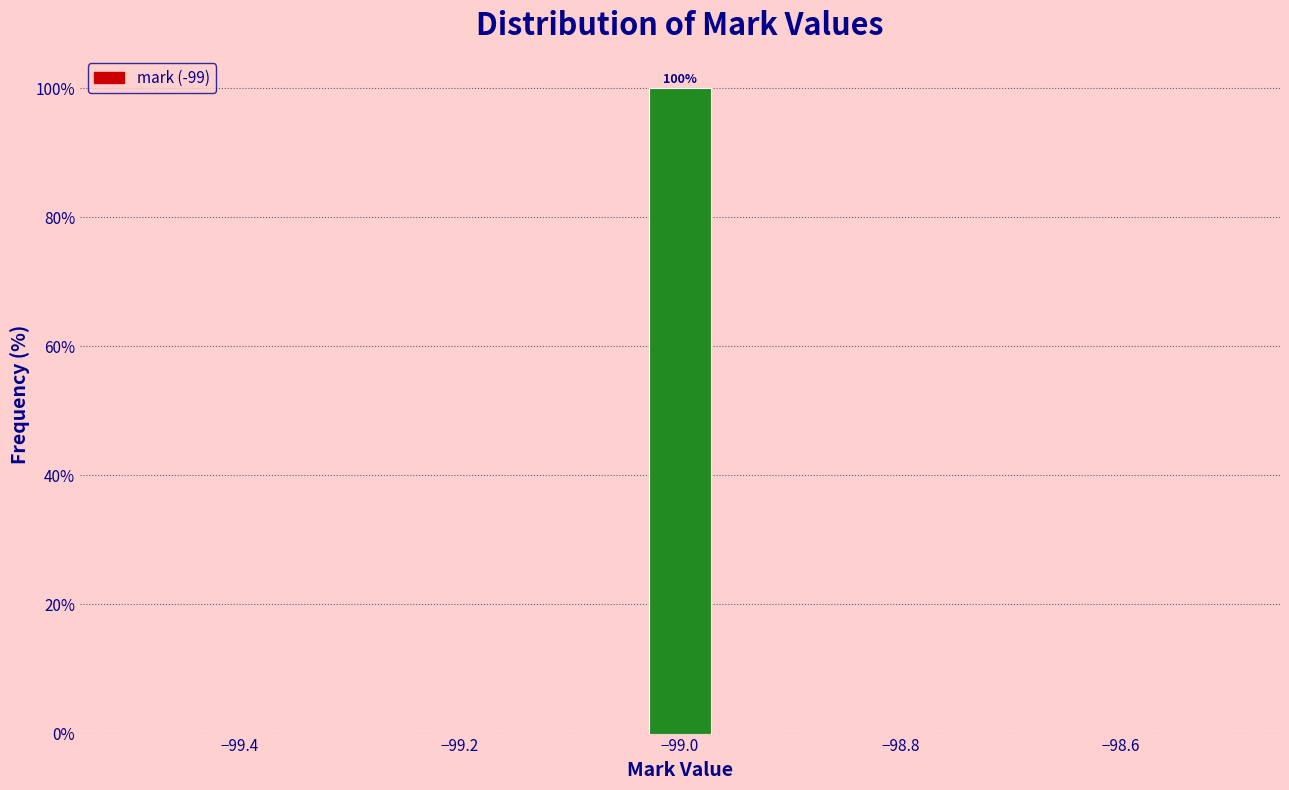

Read against the x-axis, roughly where is the centre of the tallest bar?

-99.00